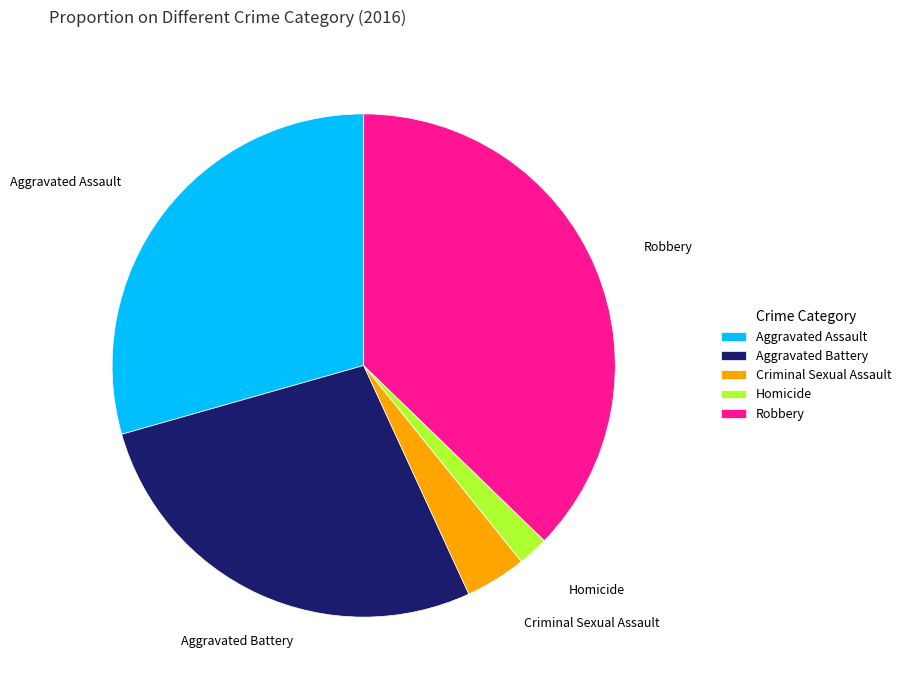

Does any single category account for the majority?

No